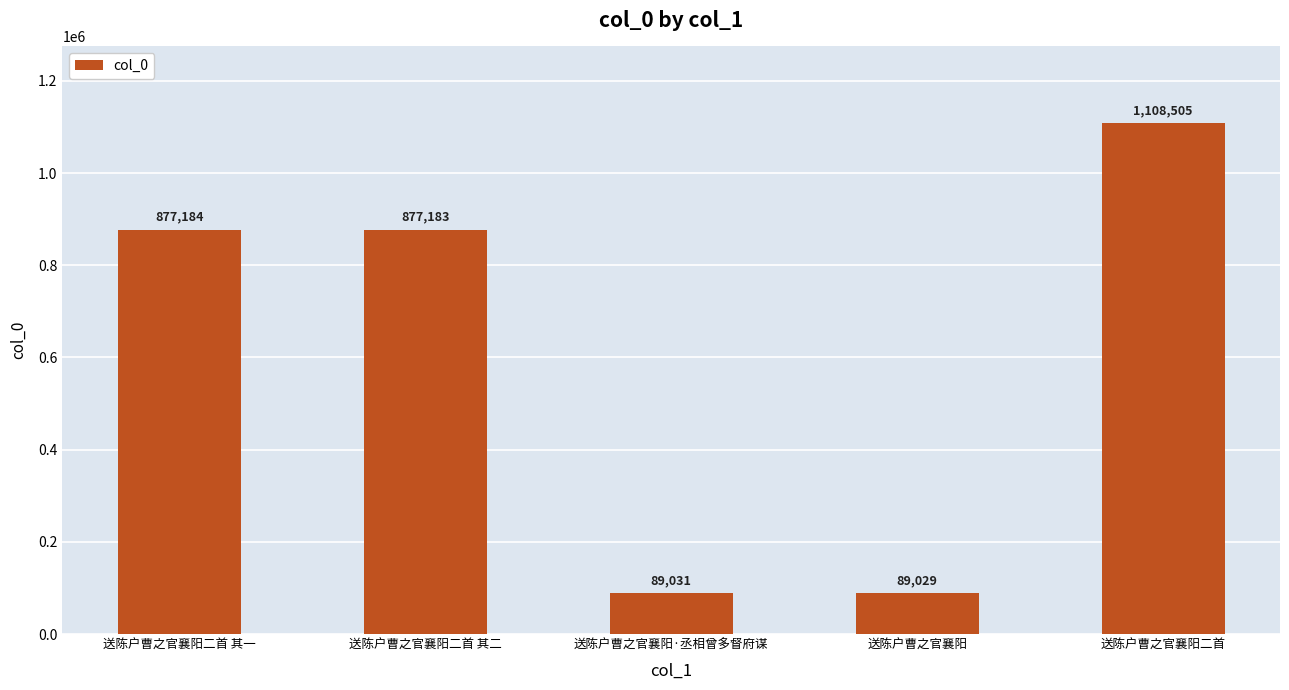

Rank the categories by value from highest to lowest.

送陈户曹之官襄阳二首, 送陈户曹之官襄阳二首 其一, 送陈户曹之官襄阳二首 其二, 送陈户曹之官襄阳·丞相曾多督府谋, 送陈户曹之官襄阳